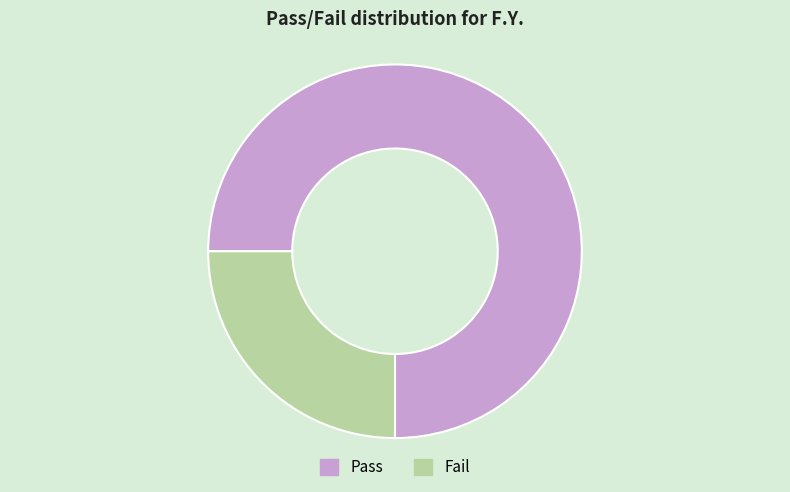

What is the majority slice?

Pass